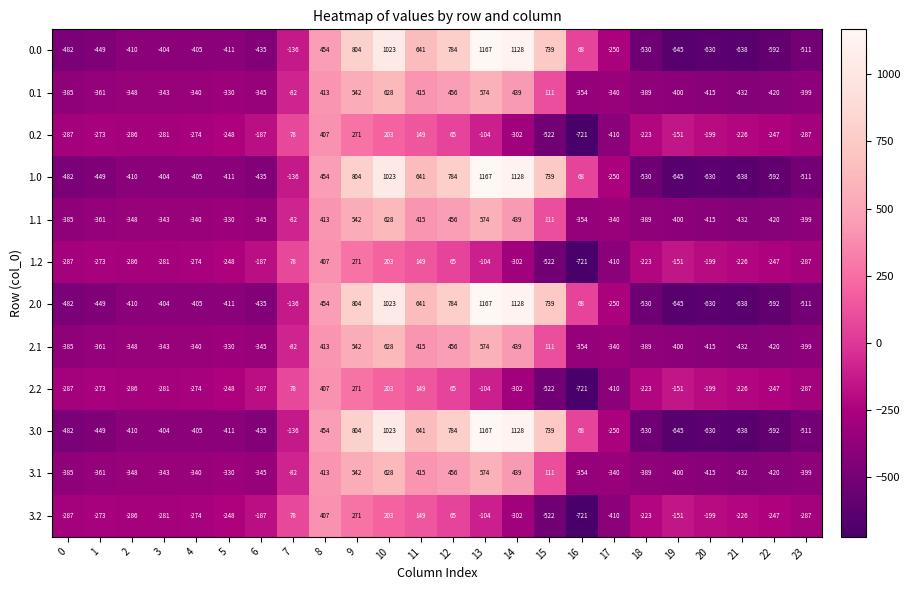

Is the value of 2.1 at 4 greater than the value of 2.2 at 17?

Yes